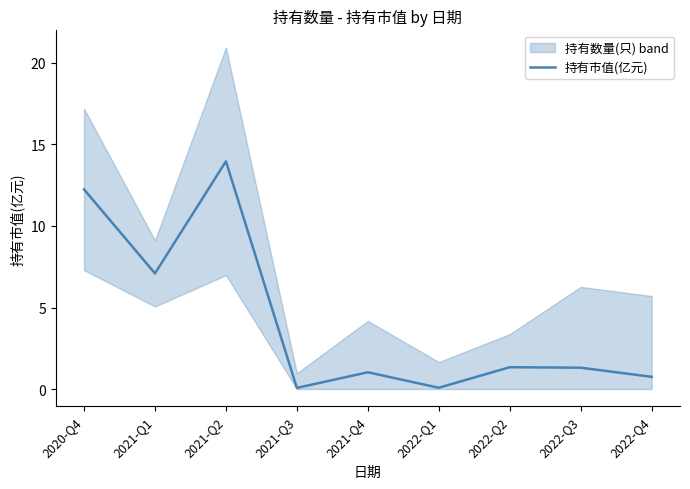

Which has a higher value, 2022-Q3 or 2021-Q4?

2022-Q3